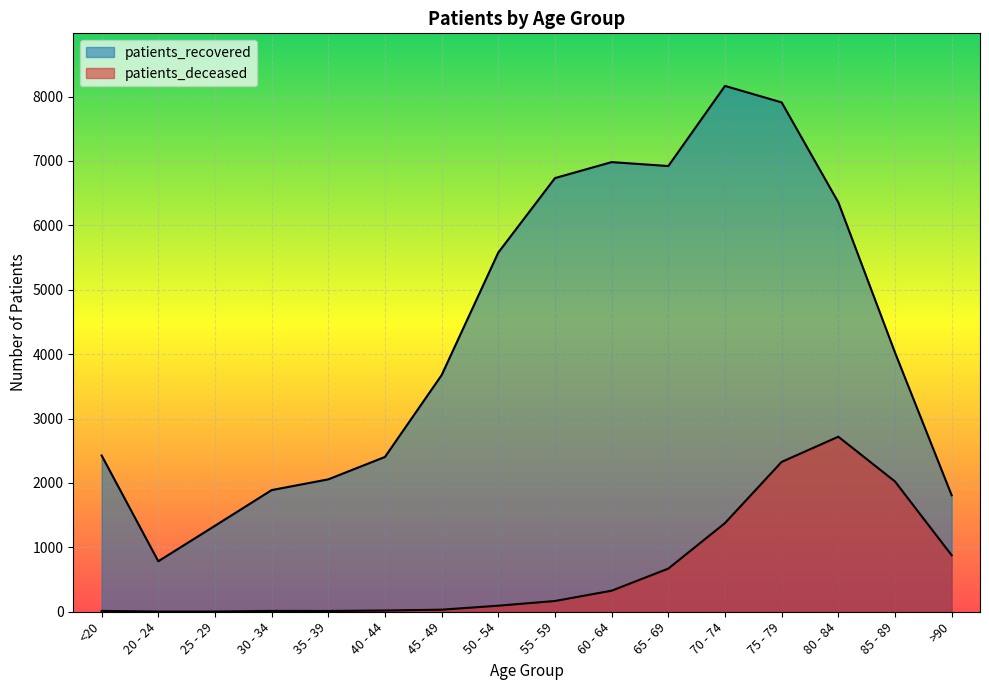

True or false: patients_deceased and patients_recovered cross at least once.

False